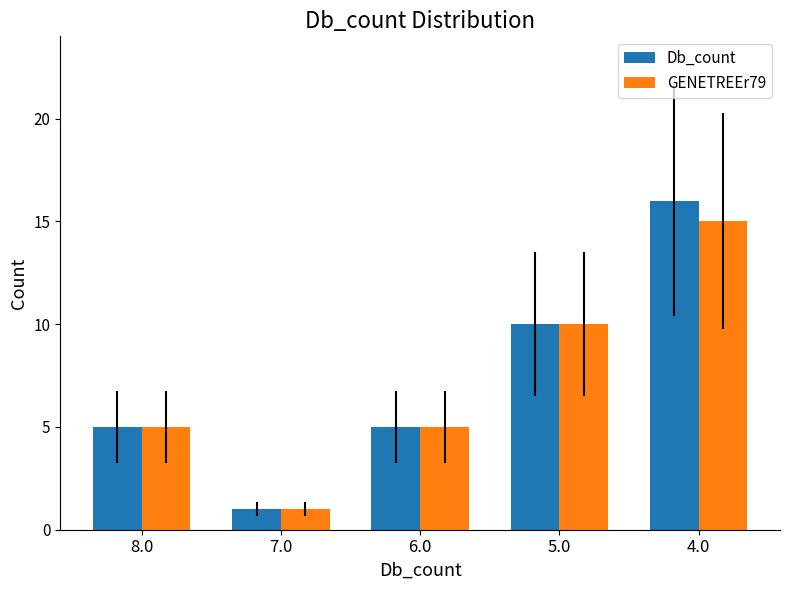

Reading left to right, list all the values displayed in this chart.

Db_count: 8.0=5	7.0=1	6.0=5	5.0=10	4.0=16
GENETREEr79: 8.0=5	7.0=1	6.0=5	5.0=10	4.0=15